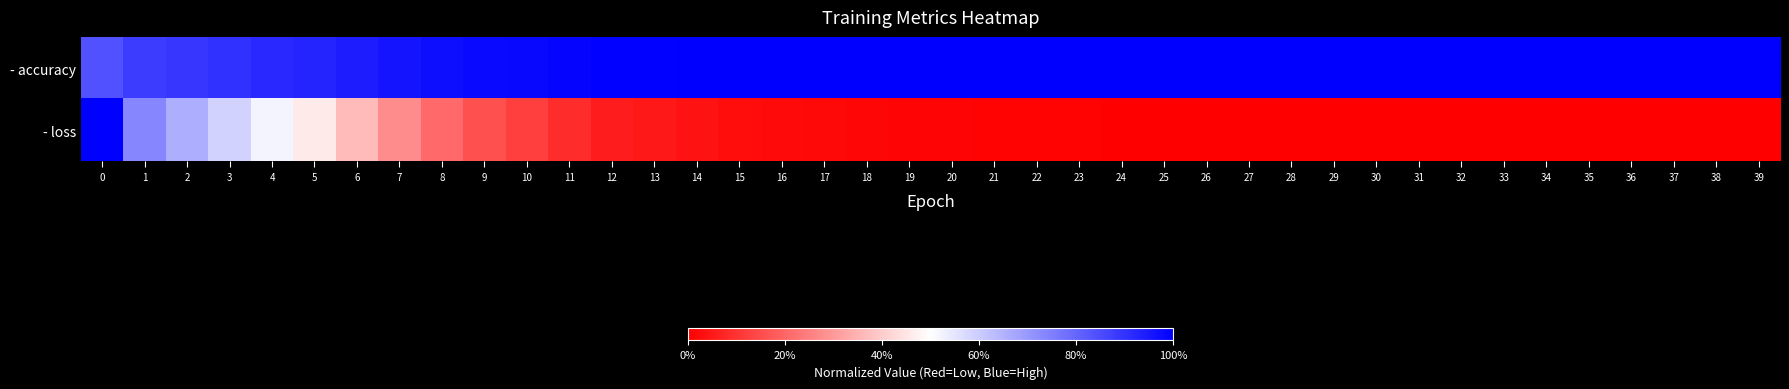

How many categories are shown in the chart?

40